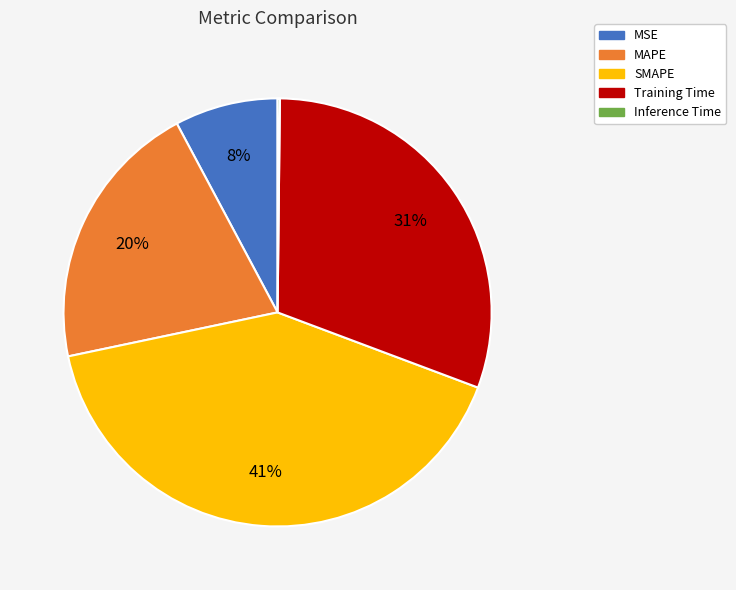

To the nearest percent, what is the average slice percentage?

20%